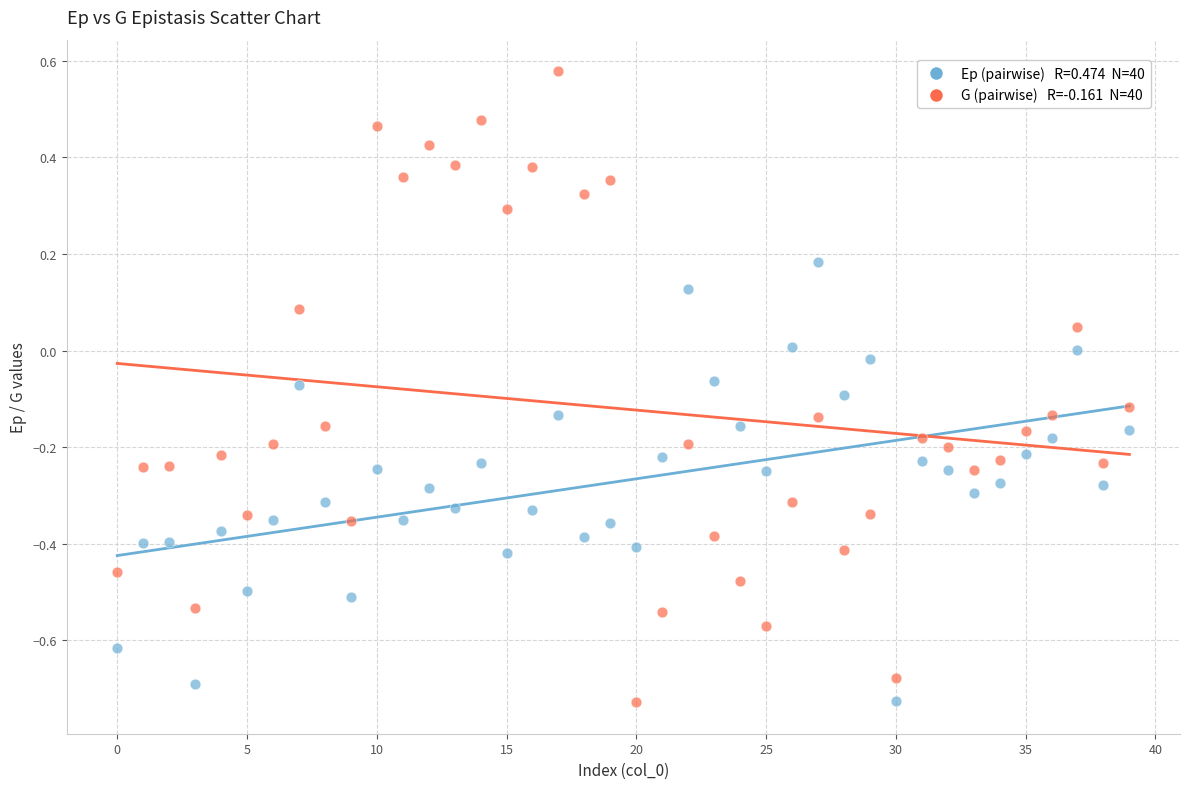

Across all data points, what is the range of Y values (max minus min)?

1.3